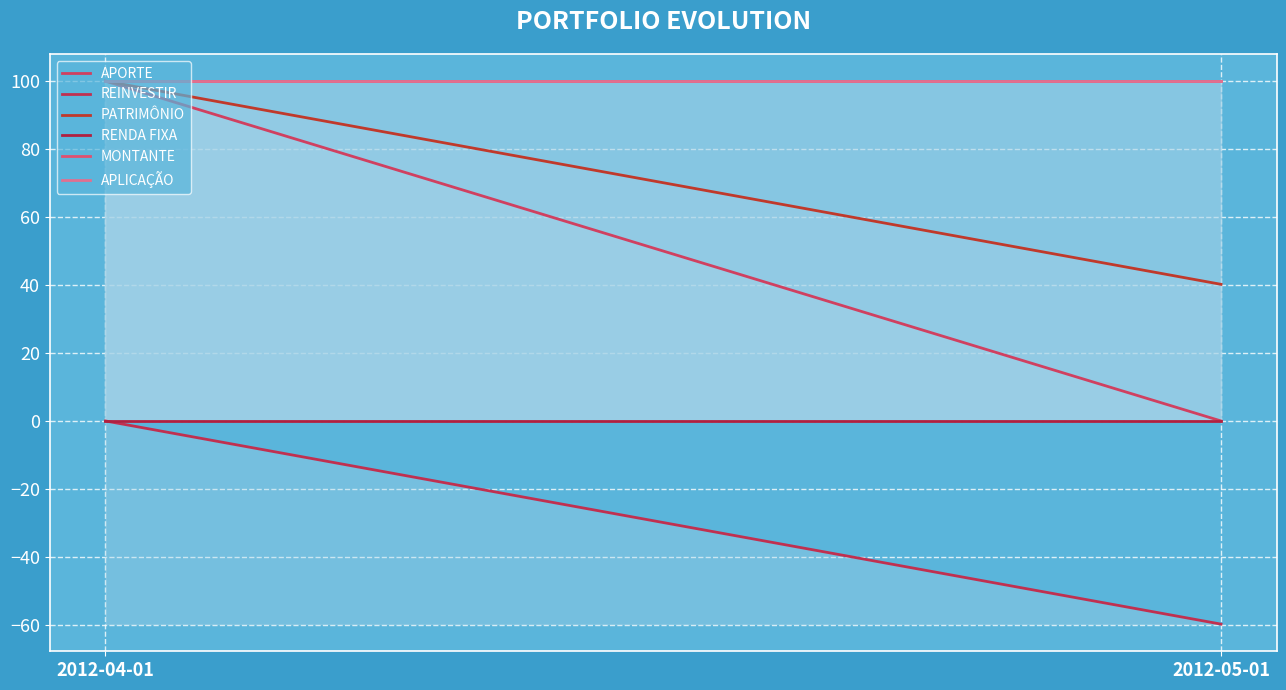

Reading right to left, extract all data points from this chart.

APORTE: 2012-05-01=0.0	2012-04-01=100.0
REINVESTIR: 2012-05-01=-59.8	2012-04-01=0.0
PATRIMÔNIO: 2012-05-01=40.2	2012-04-01=100.0
RENDA FIXA: 2012-05-01=0.0	2012-04-01=0.0
MONTANTE: 2012-05-01=100.0	2012-04-01=100.0
APLICAÇÃO: 2012-05-01=100.0	2012-04-01=100.0